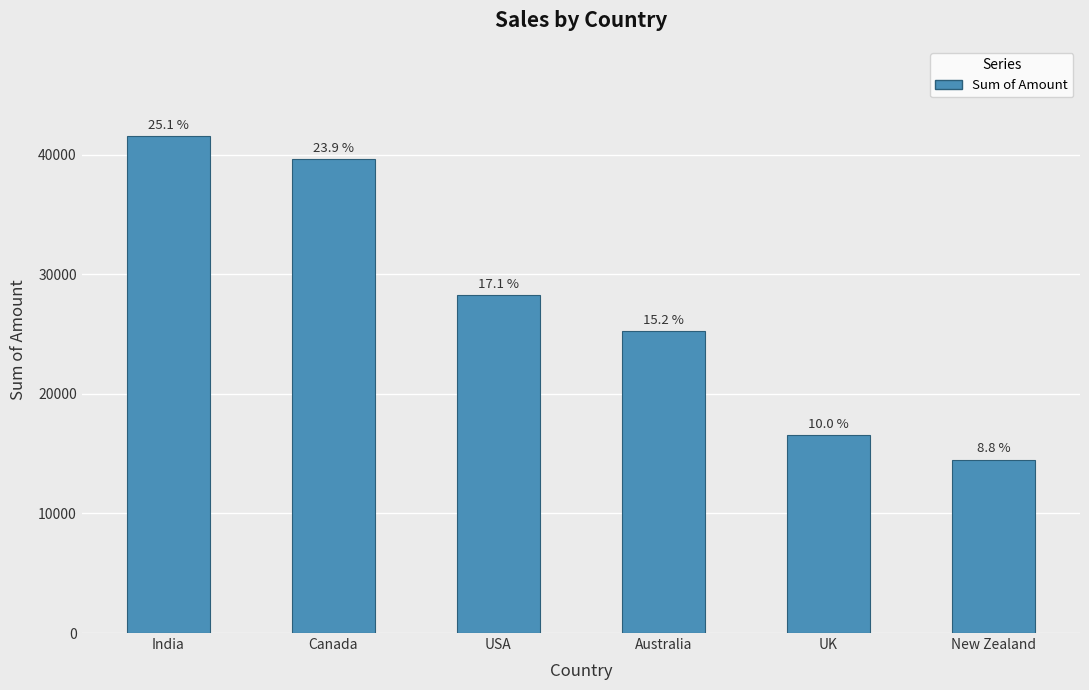

Are the bars horizontal?

No